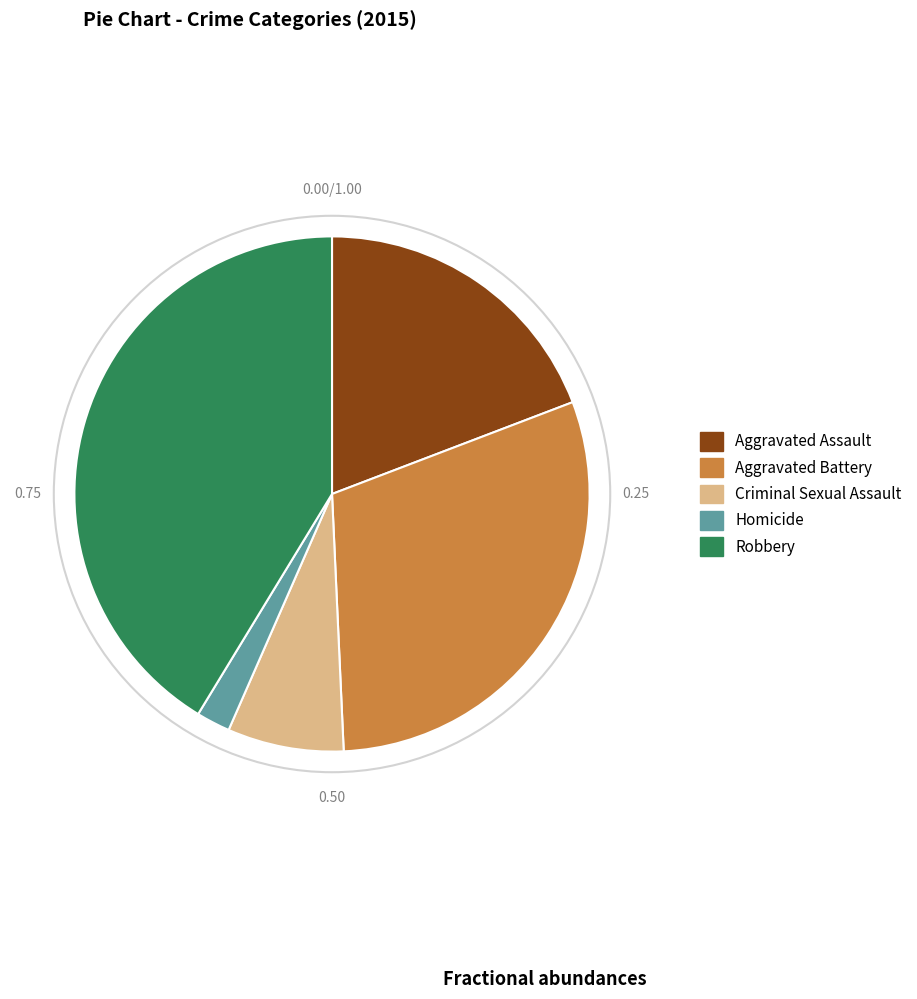

Does Aggravated Assault represent more than half of the total?

No